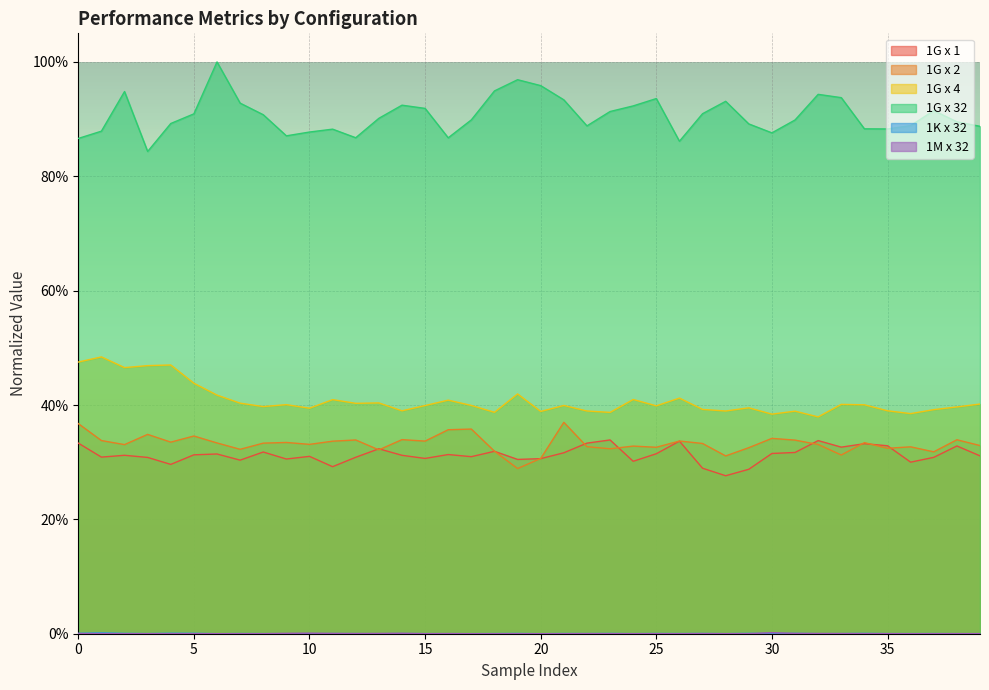

At which label is 1G x 2 closest to 0?

19